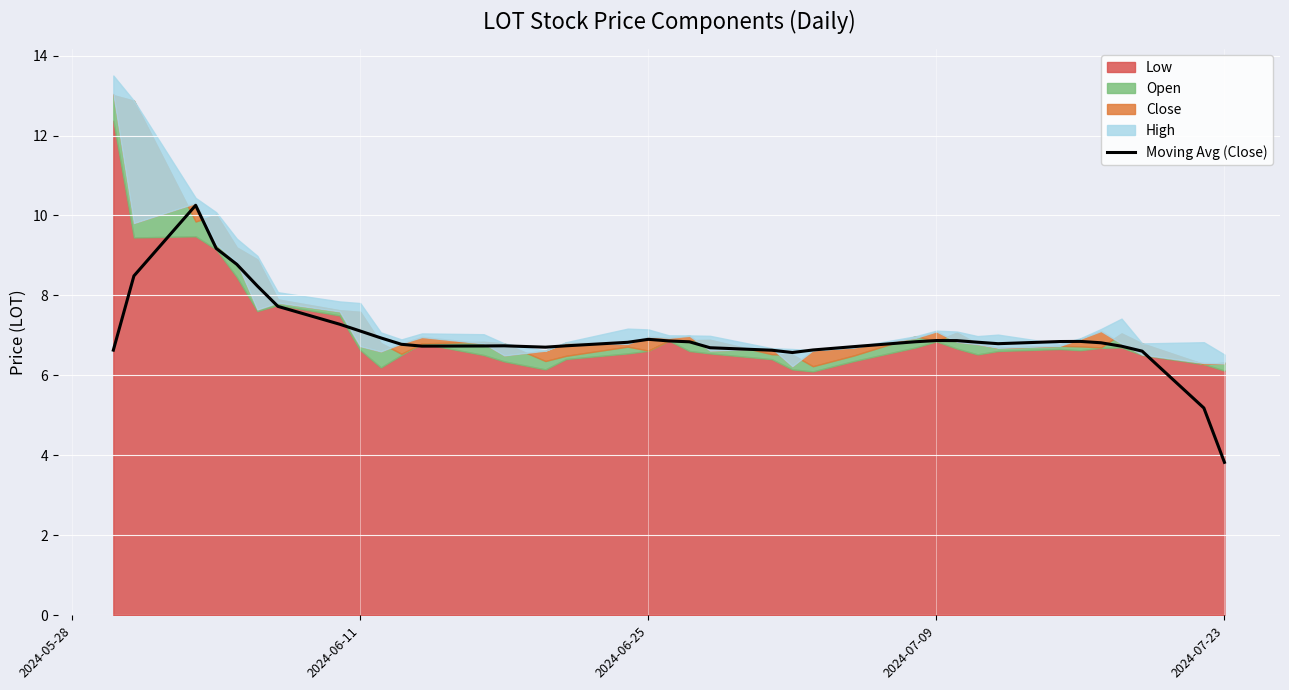

How many lines are shown in the chart?

1